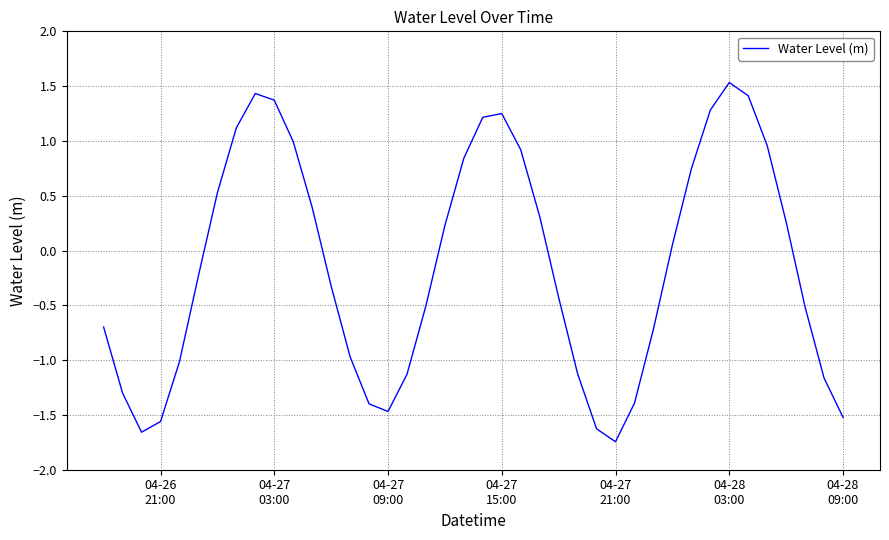

What is the maximum value shown in the chart?

1.5